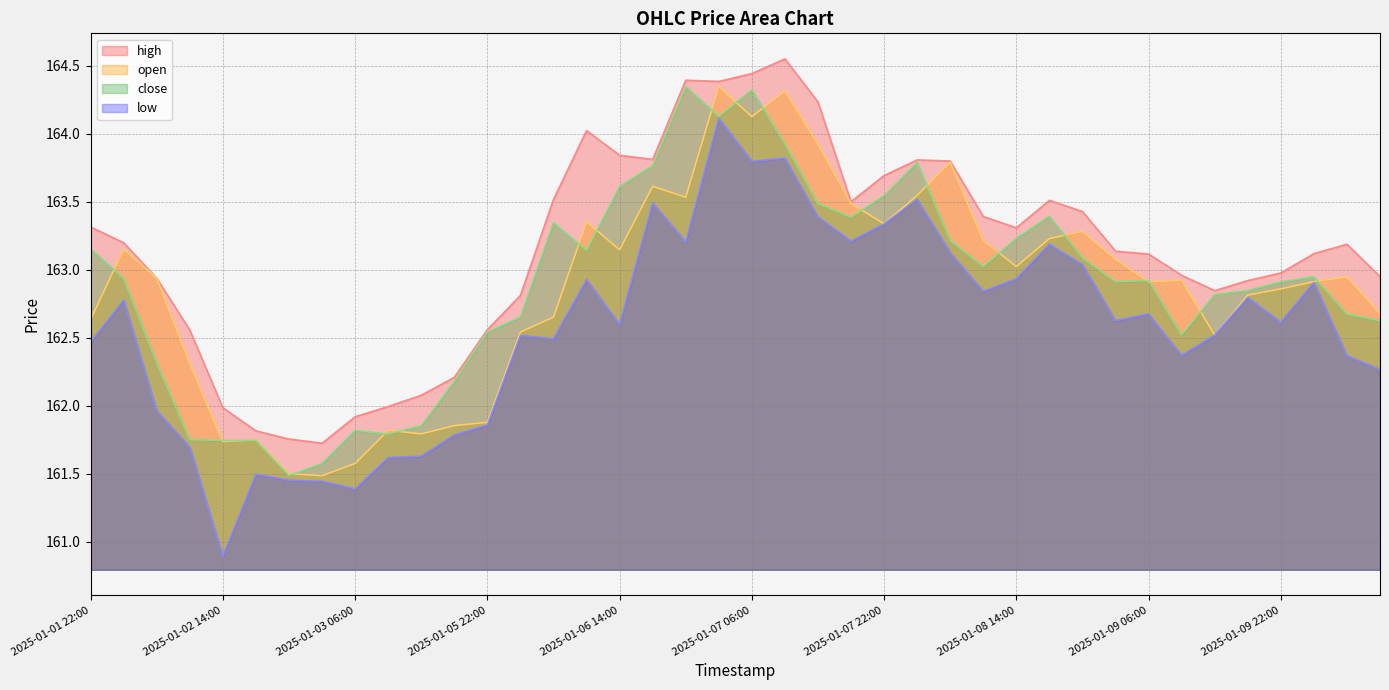

At which label does open reach its peak?

2025-01-07 02:00